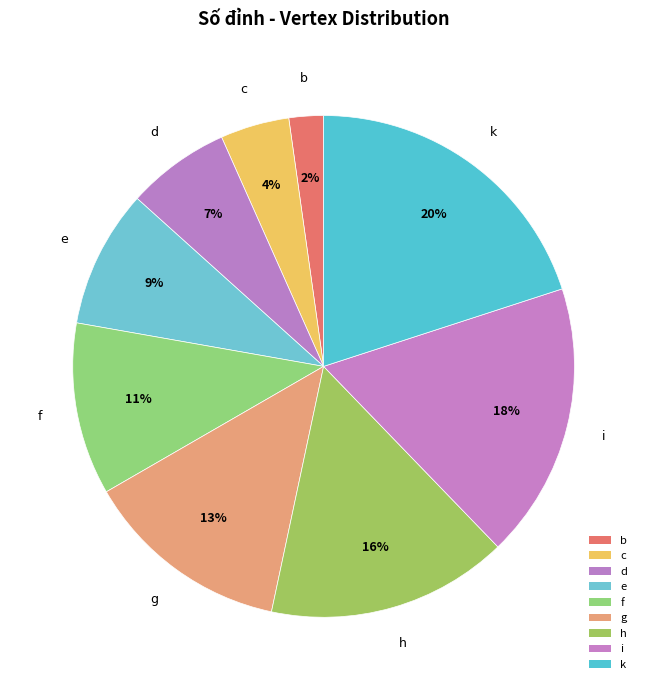

How much of the chart is everything except k?

80.0%